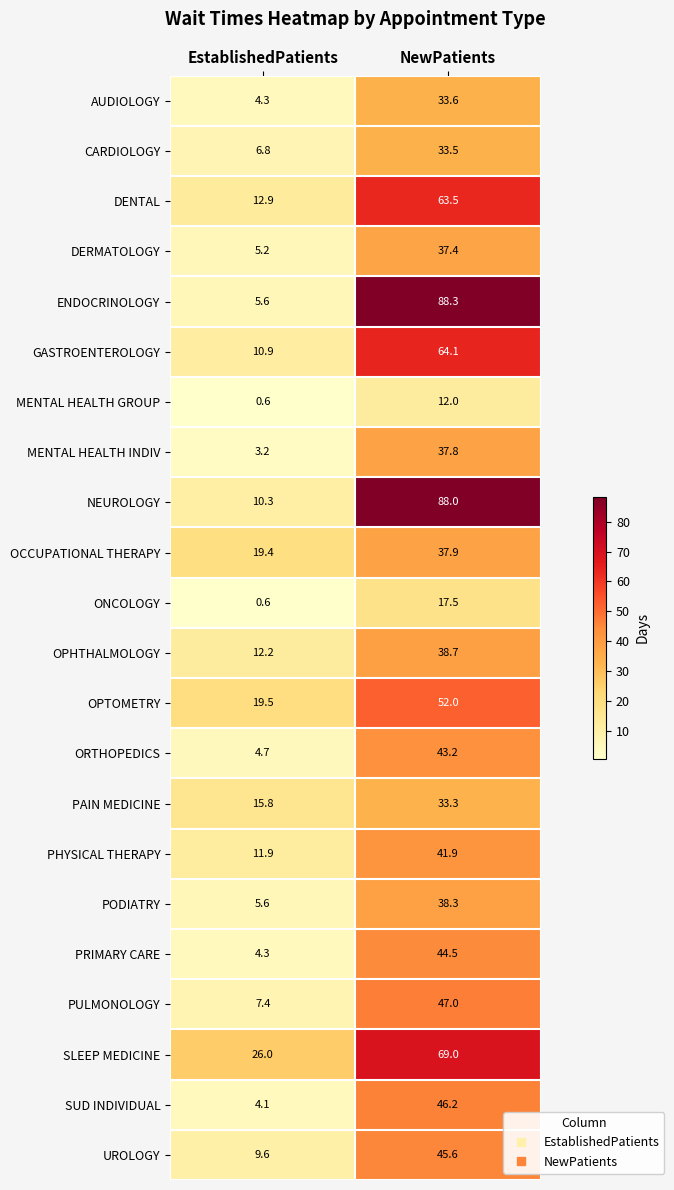

Which label corresponds to the largest value in the chart?

NewPatients